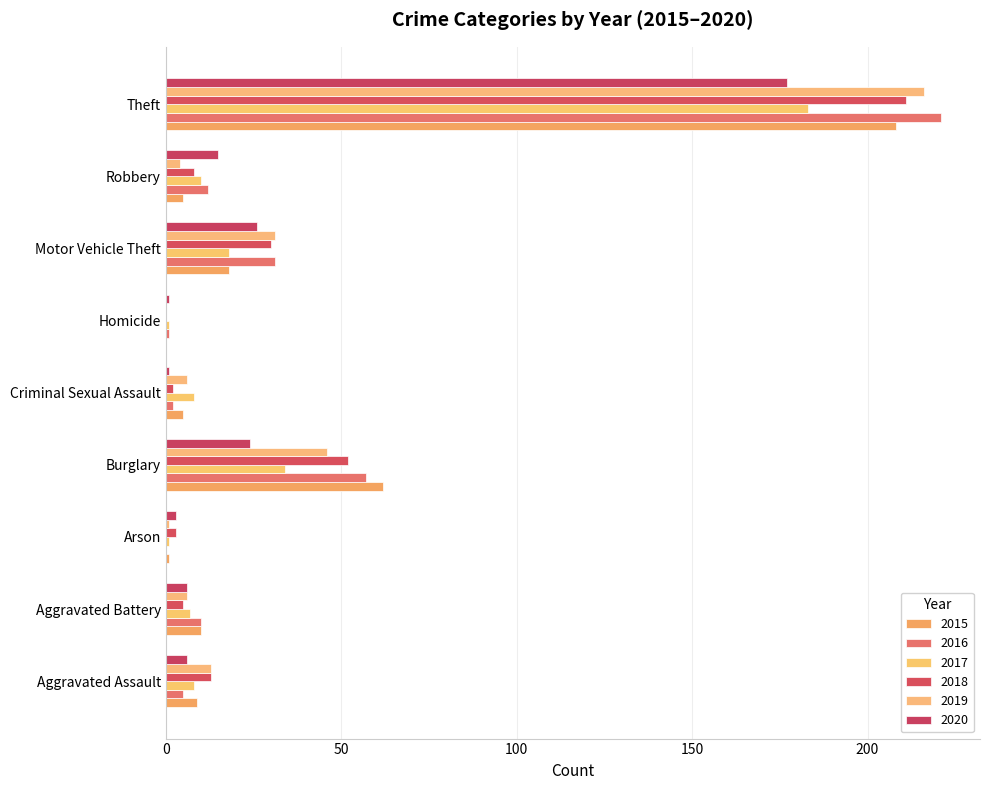

At which label does 2017 reach its minimum?

Arson